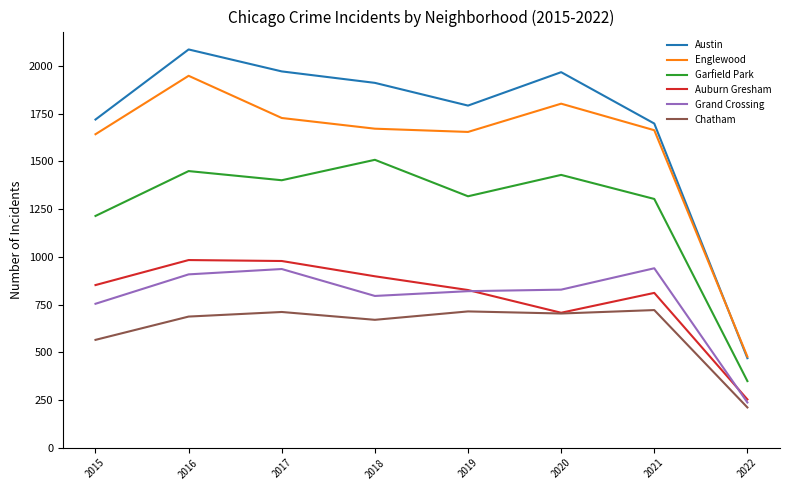

Which series has the largest total across all categories?

Austin